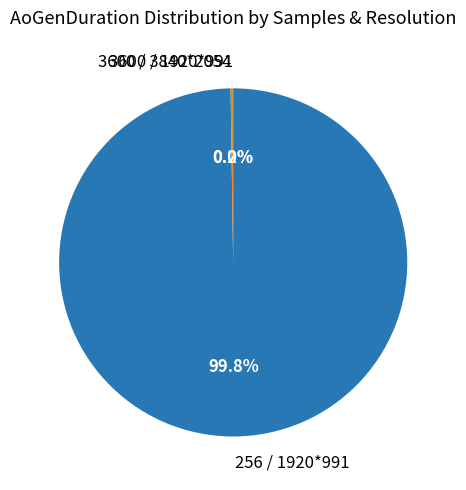

Does 256 / 1920*991 represent more than half of the total?

Yes